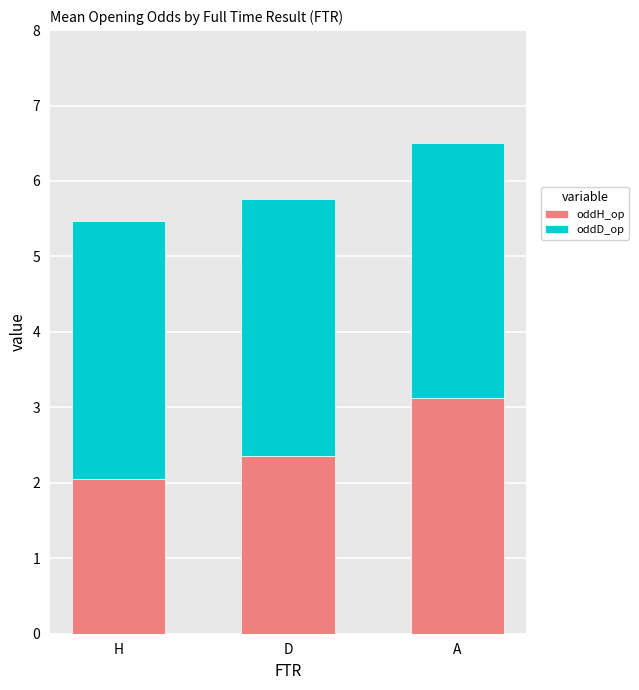

At which category is the sum across all series the highest?

A